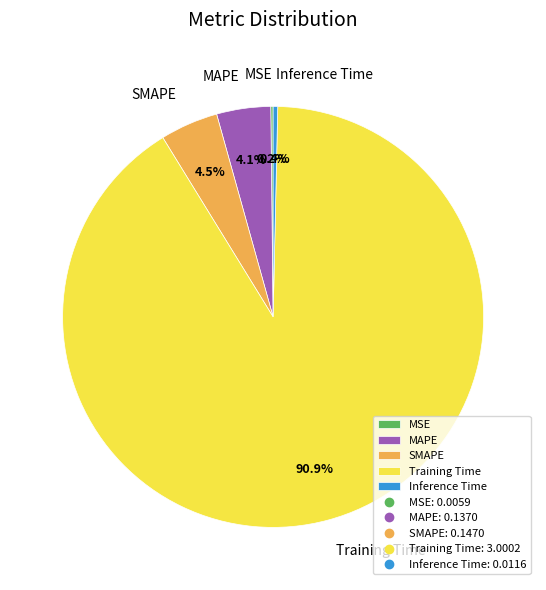

The Inference Time slice represents 0% of the pie. True or false?

True